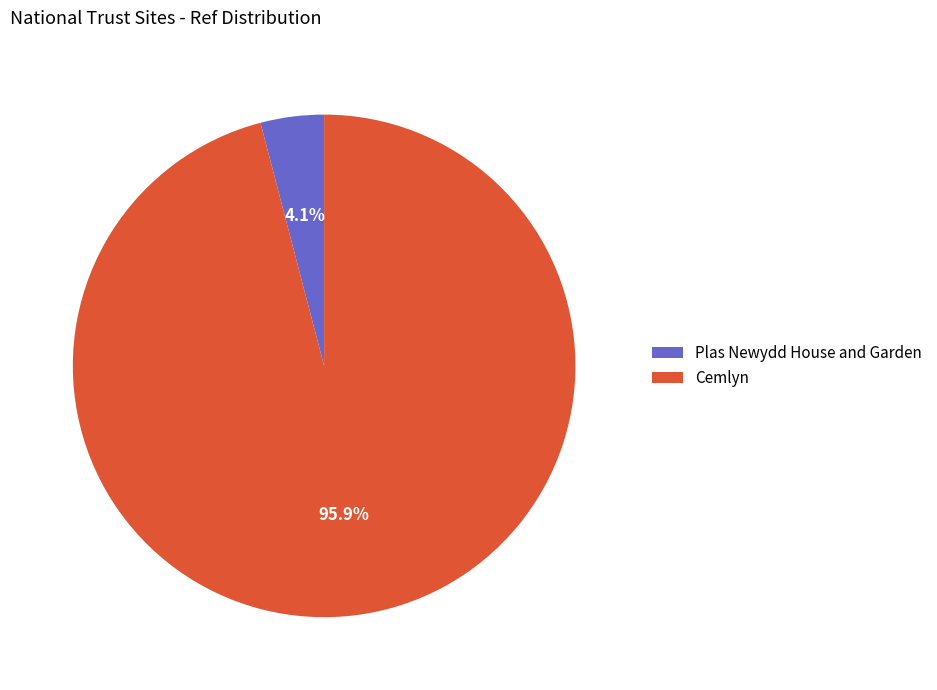

What percentage is the Plas Newydd House and Garden slice, to the nearest percent?

4%